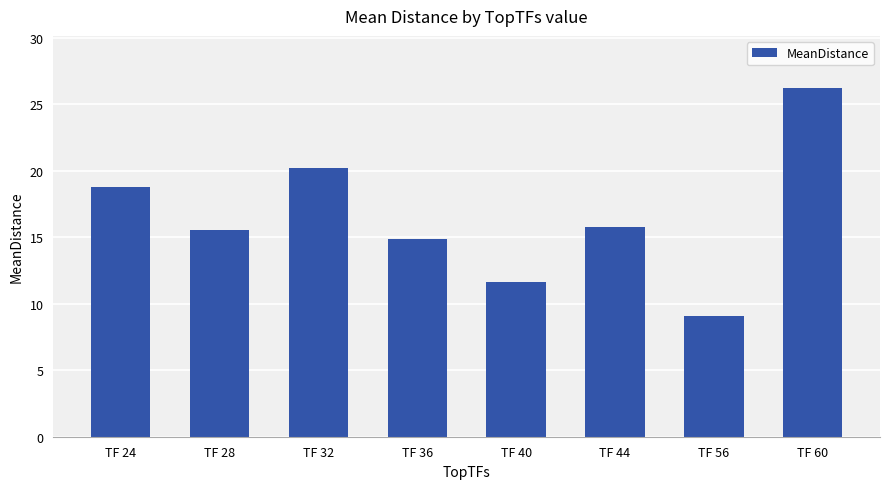

Where does the data first go above 15?

TF 24